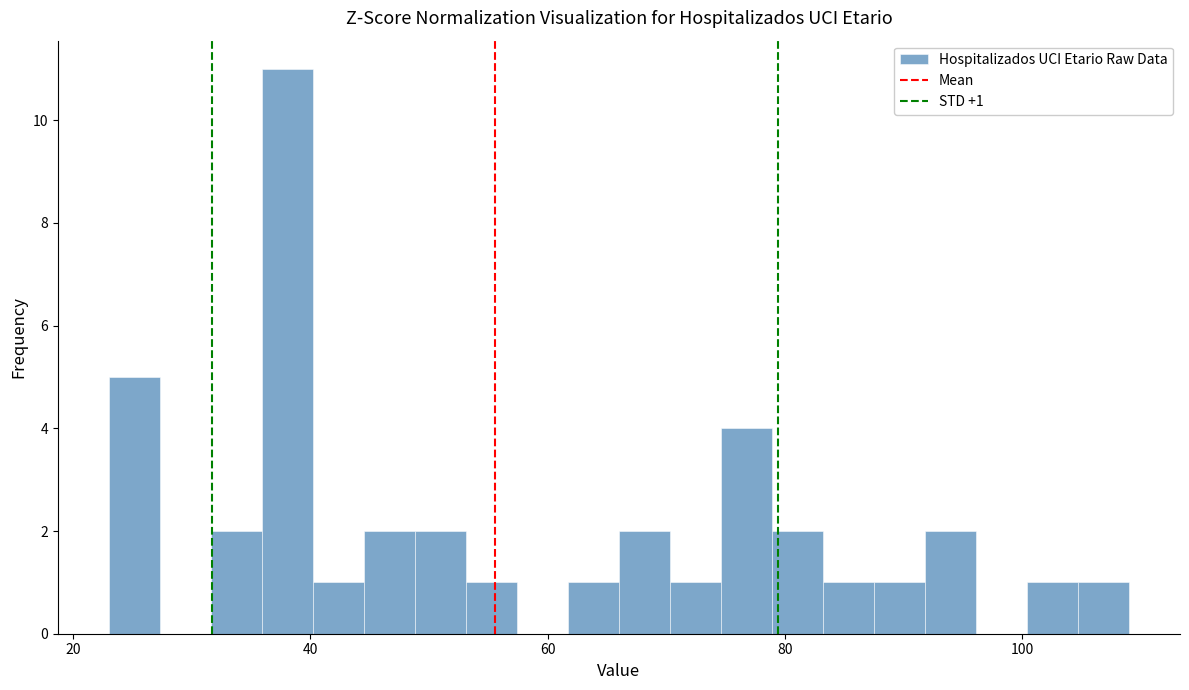

Read against the x-axis, roughly where is the centre of the tallest bar?

38